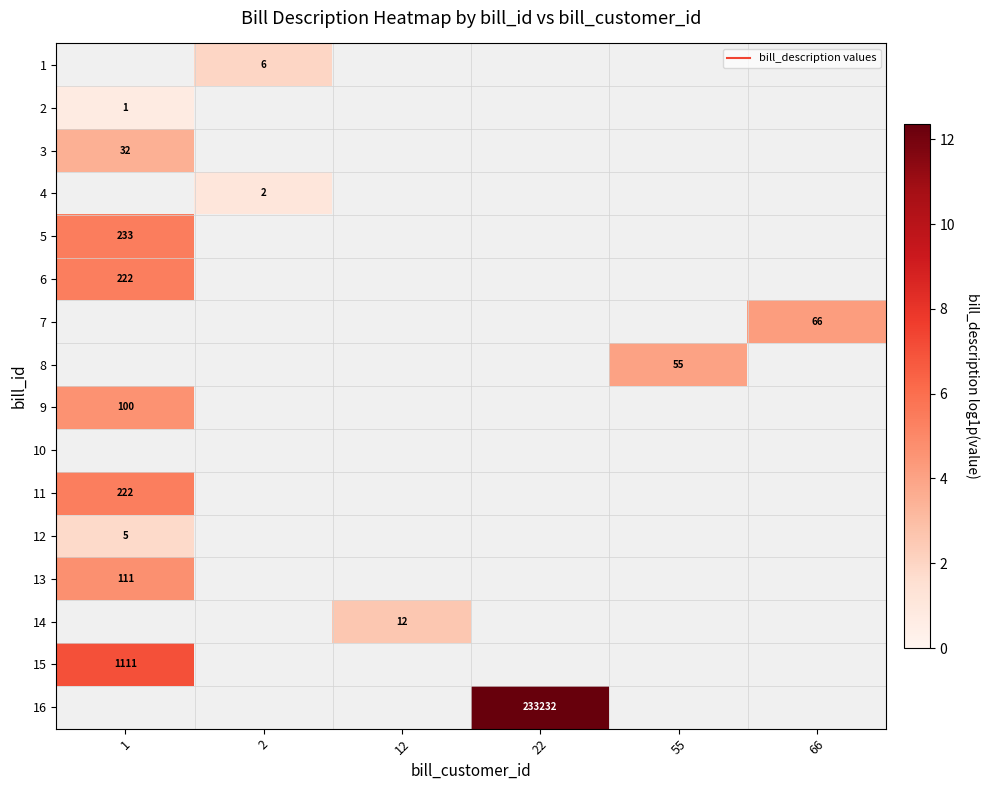

Between 12 and 1, which is larger?

1